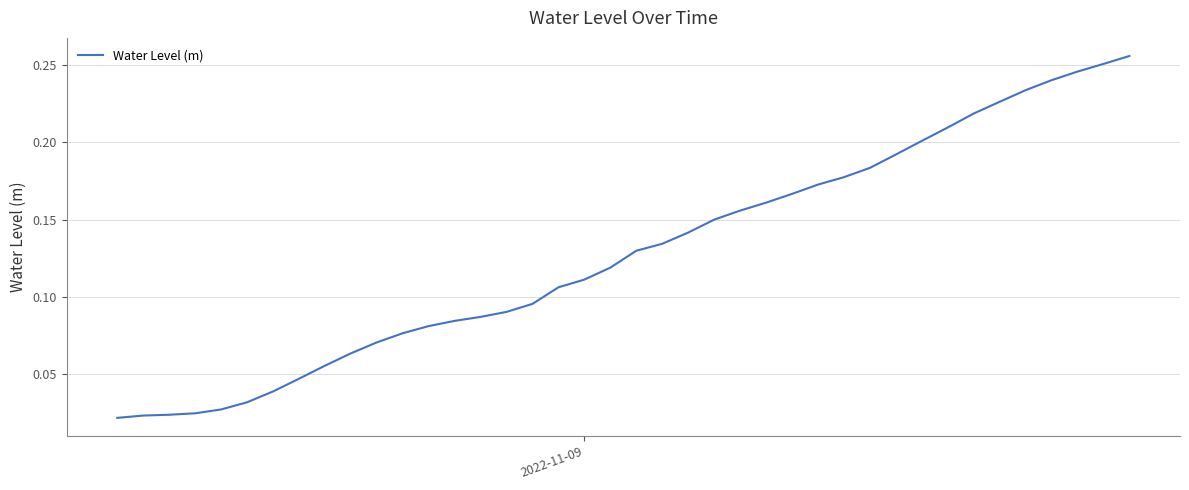

Does the chart display data point markers on the line(s)?

No